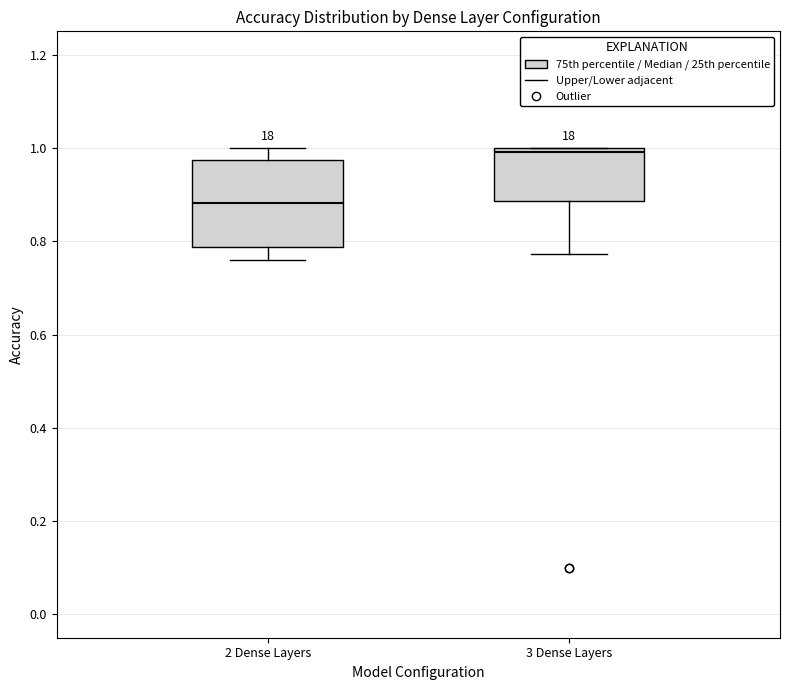

Where does the lower whisker of the box for 3 Dense Layers end on the y-axis? The values are not printed on the chart, so give them approximately, as read against the axis.

0.78